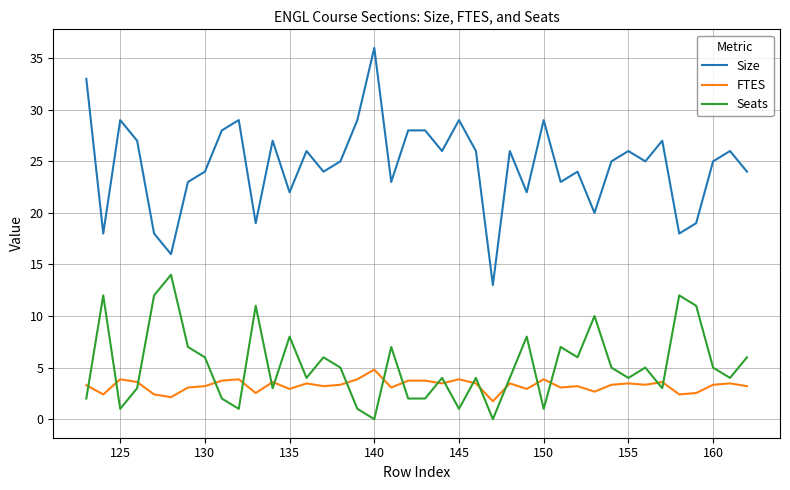

Which series has the largest range (max minus min)?

Size